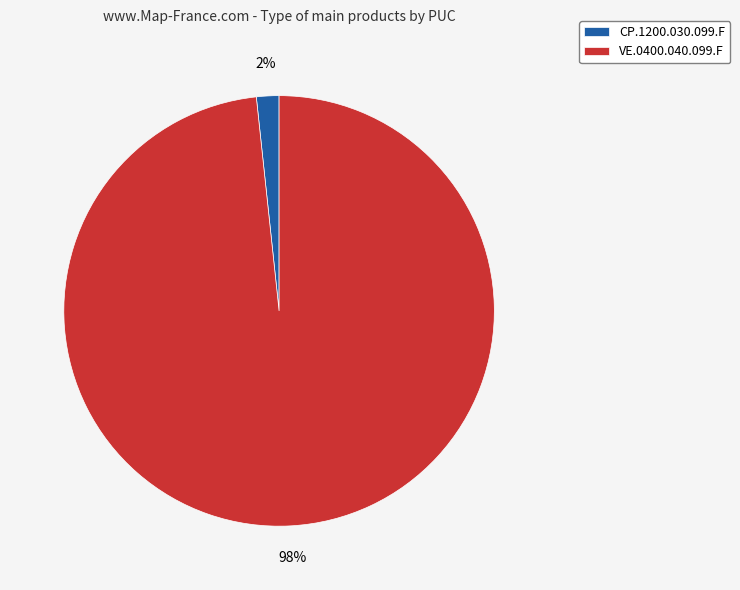

Is it true that VE.0400.040.099.F is 98% of the pie?

True